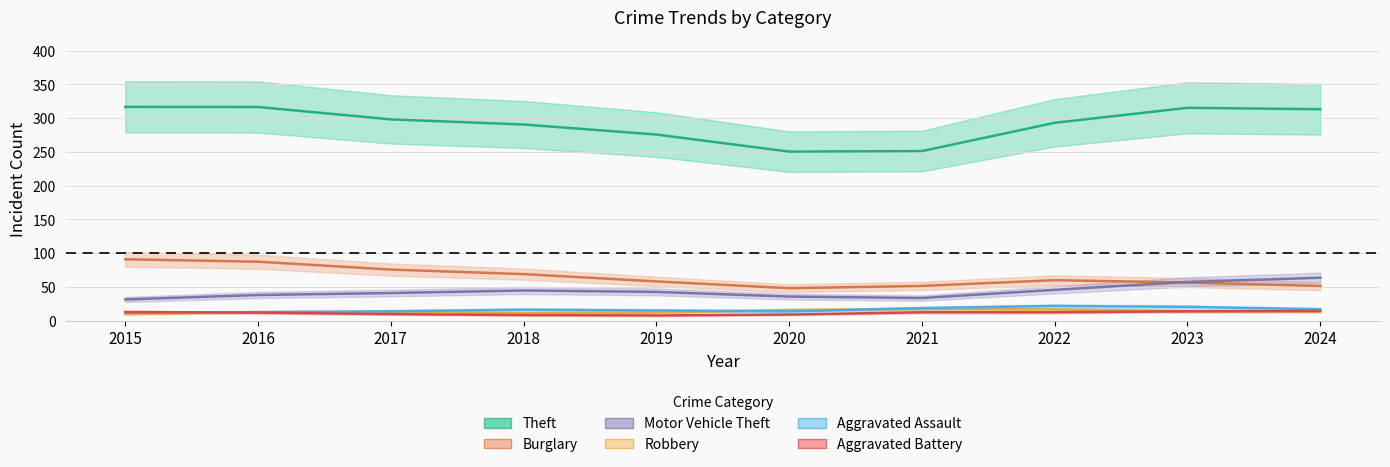

Which category has the highest value across all series?

2016